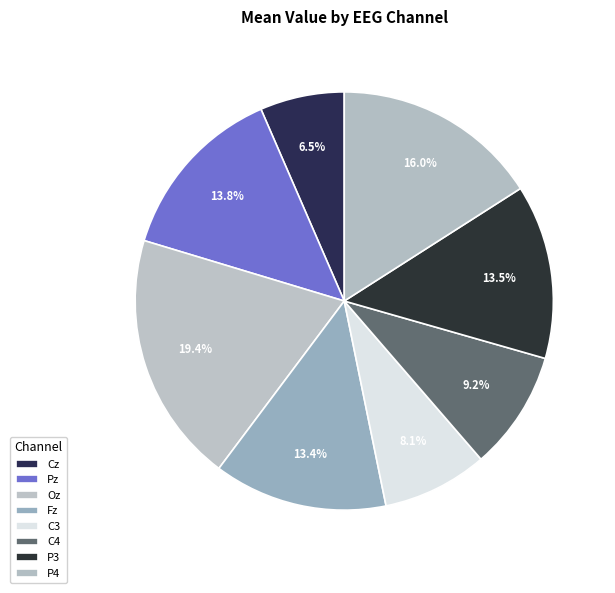

How many segments does this pie chart have?

8